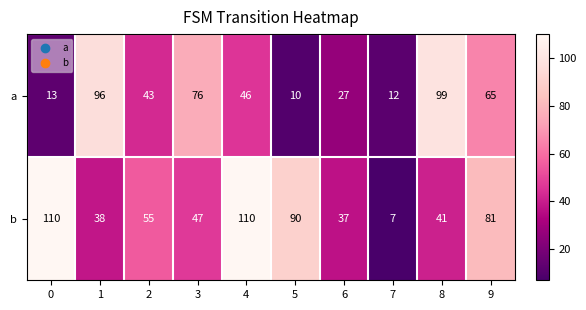

What is the total value across all series at 8?

140